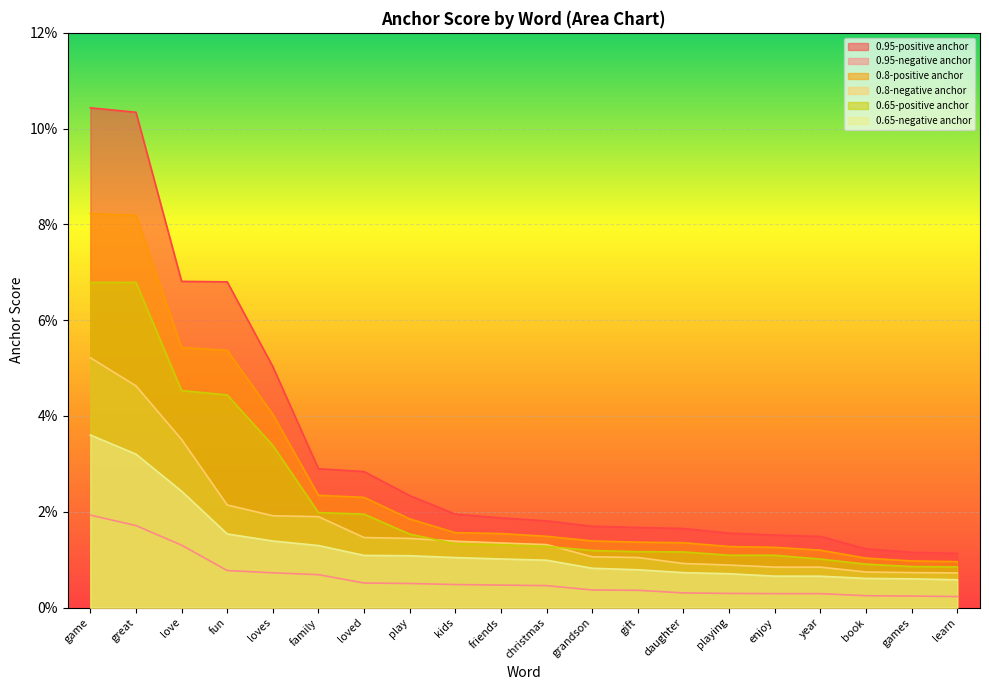

How many data points does each series have?

20